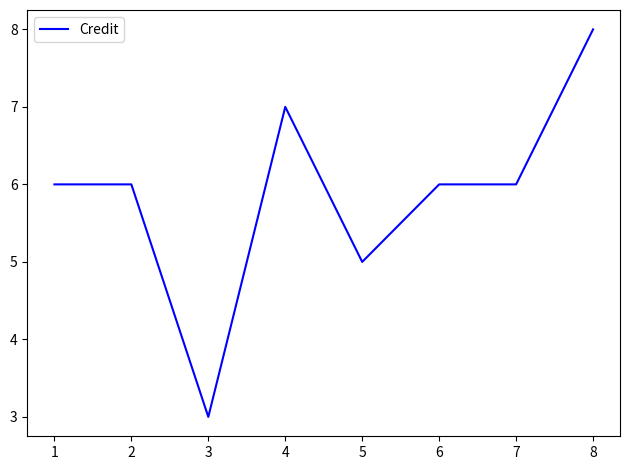

What is the difference between the second highest and second lowest values?

2